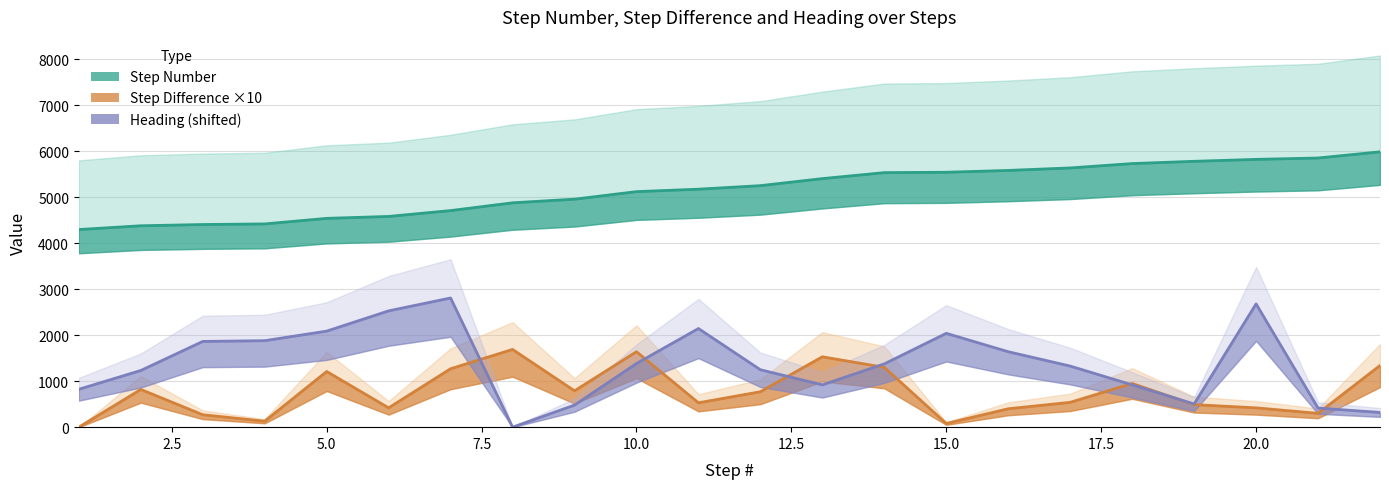

What is the average value of the Step Number series?

5162